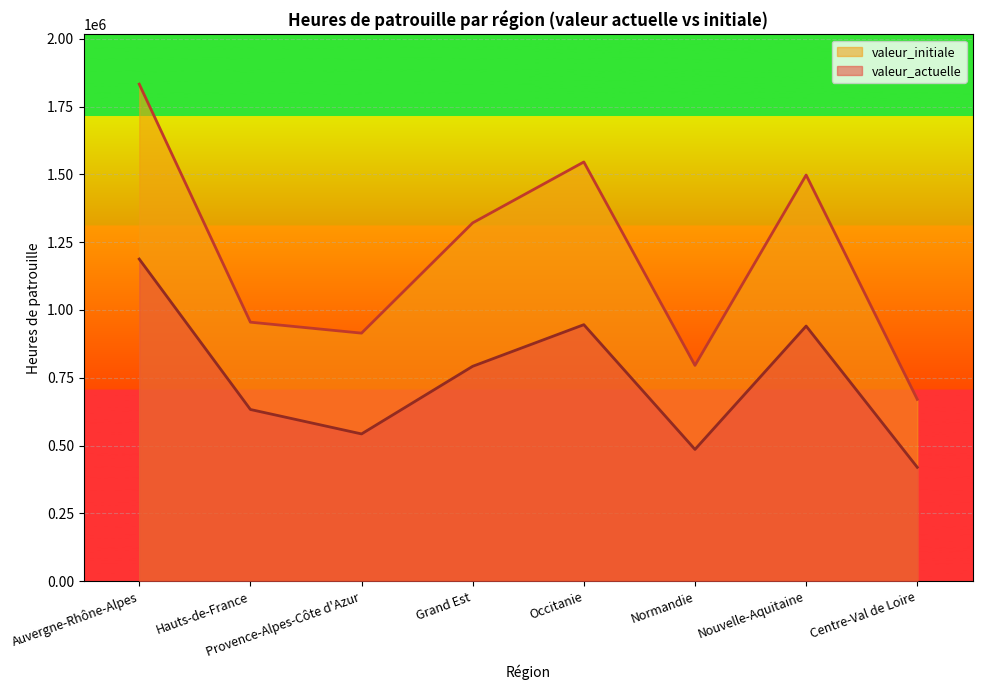

How many lines are shown in the chart?

2